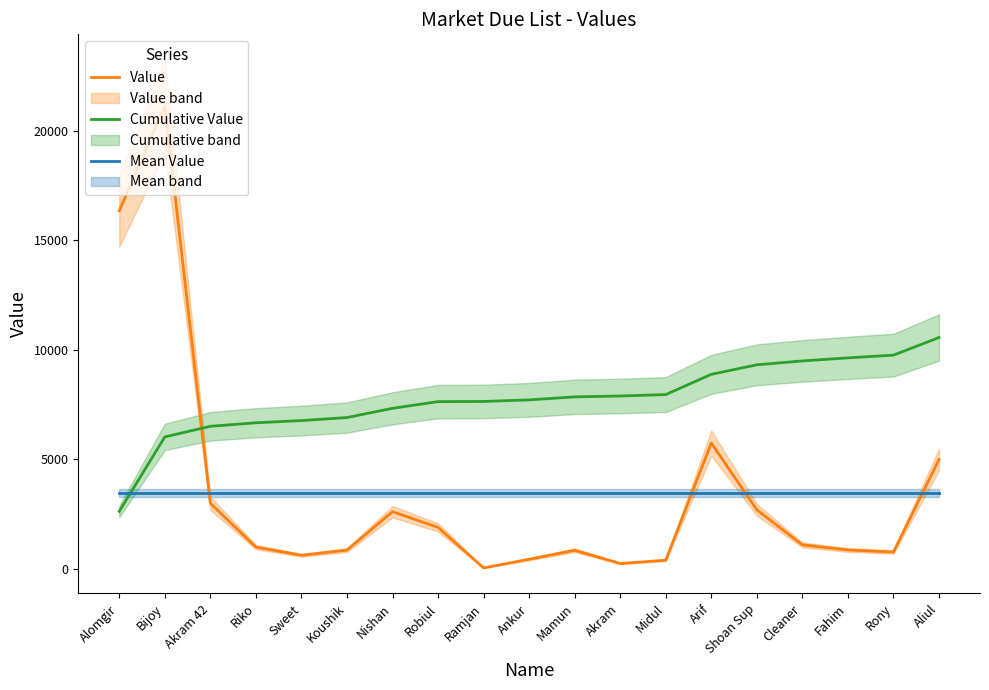

Does the chart have visible grid lines?

No